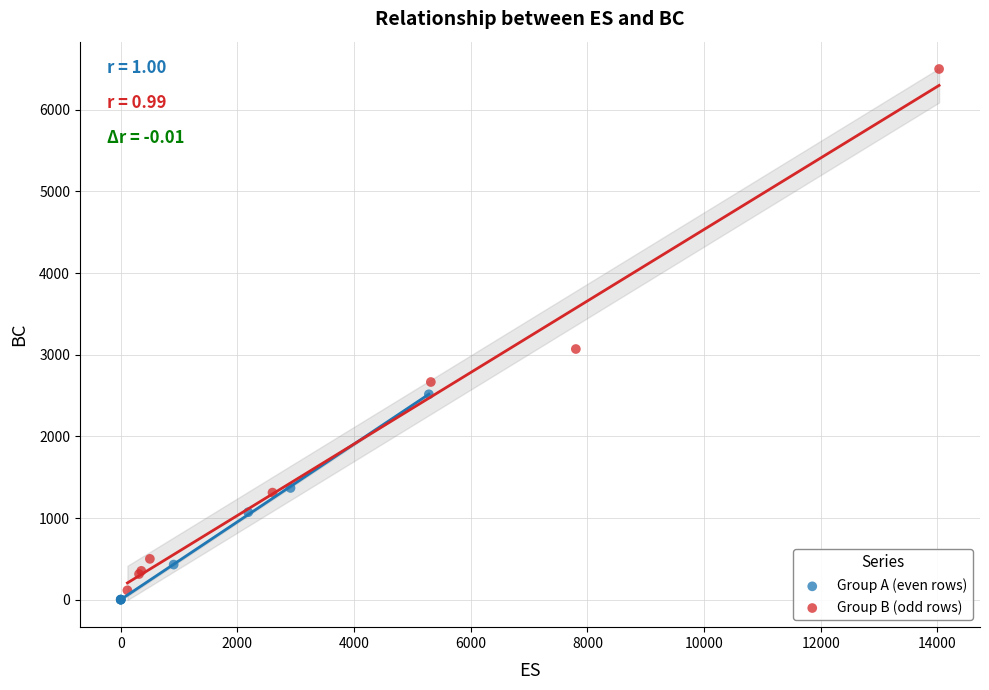

What are all the series names shown in the legend?

Group A (even rows), Group B (odd rows)